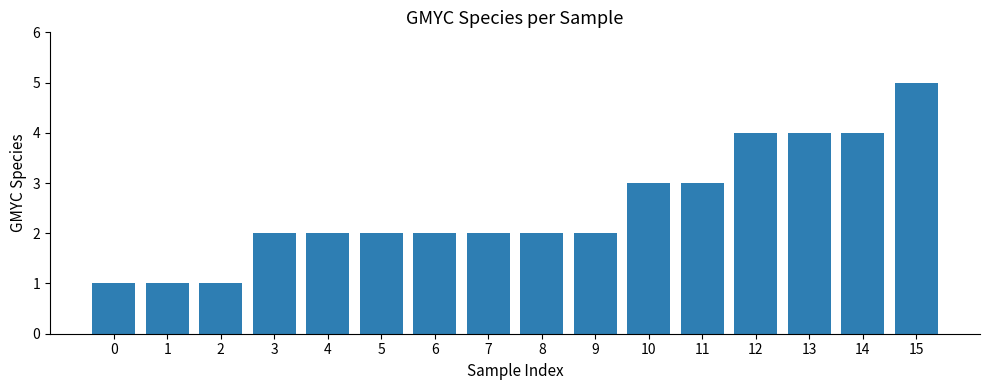

What is the approximate value at 13?

4